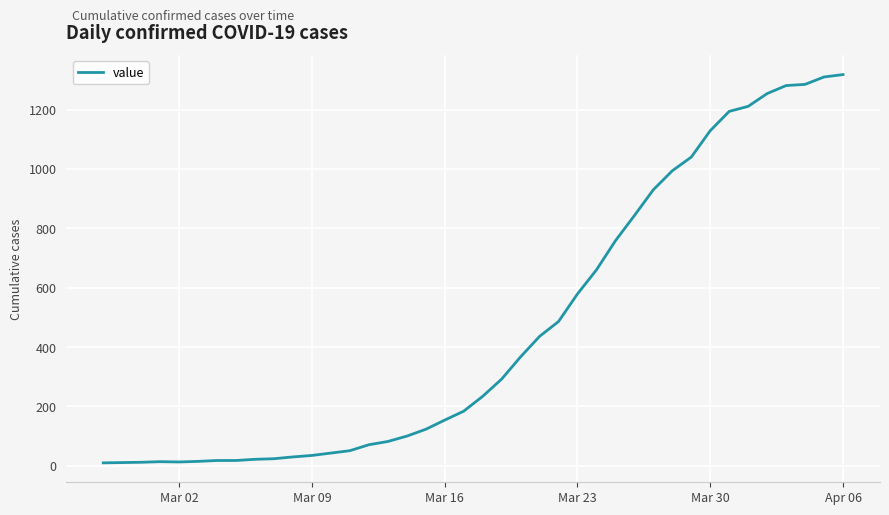

What is the difference between the maximum and minimum values?

1308